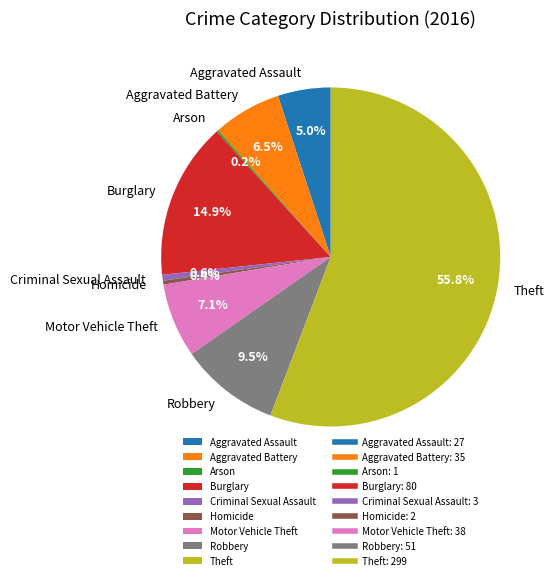

Does Burglary account for over 50% of the chart?

No